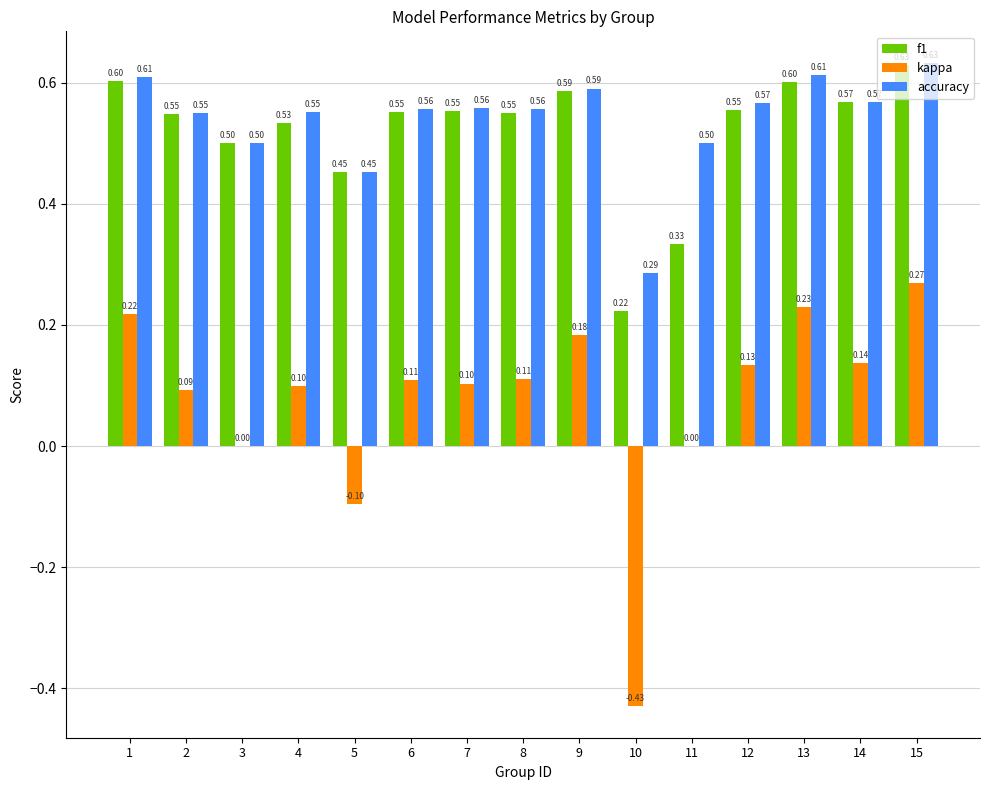

Is the value of accuracy at 3 greater than the value of kappa at 11?

Yes